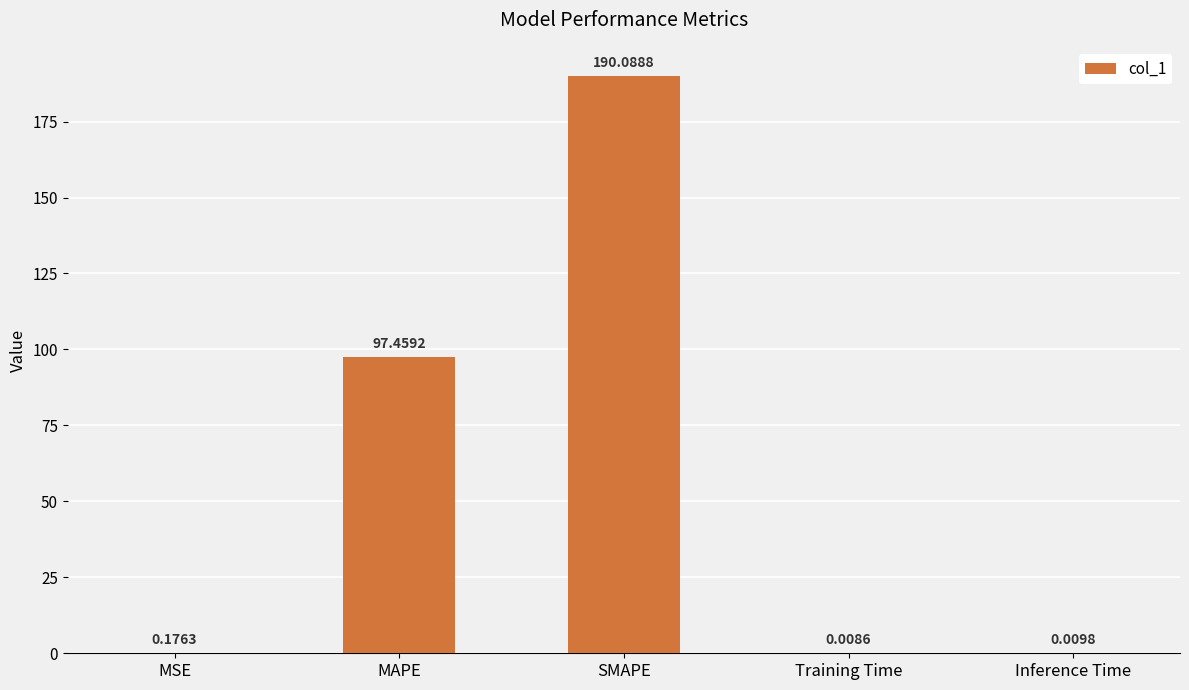

What is the maximum value shown in the chart?

190.1